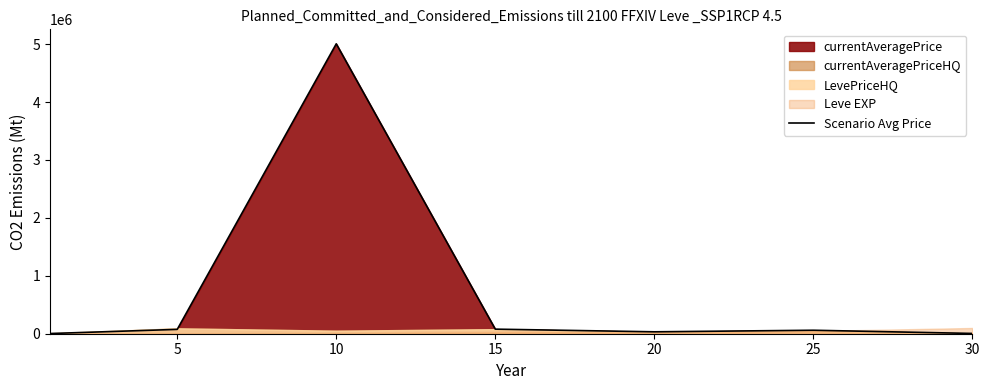

What is the value of the 2nd point from the left?

75003